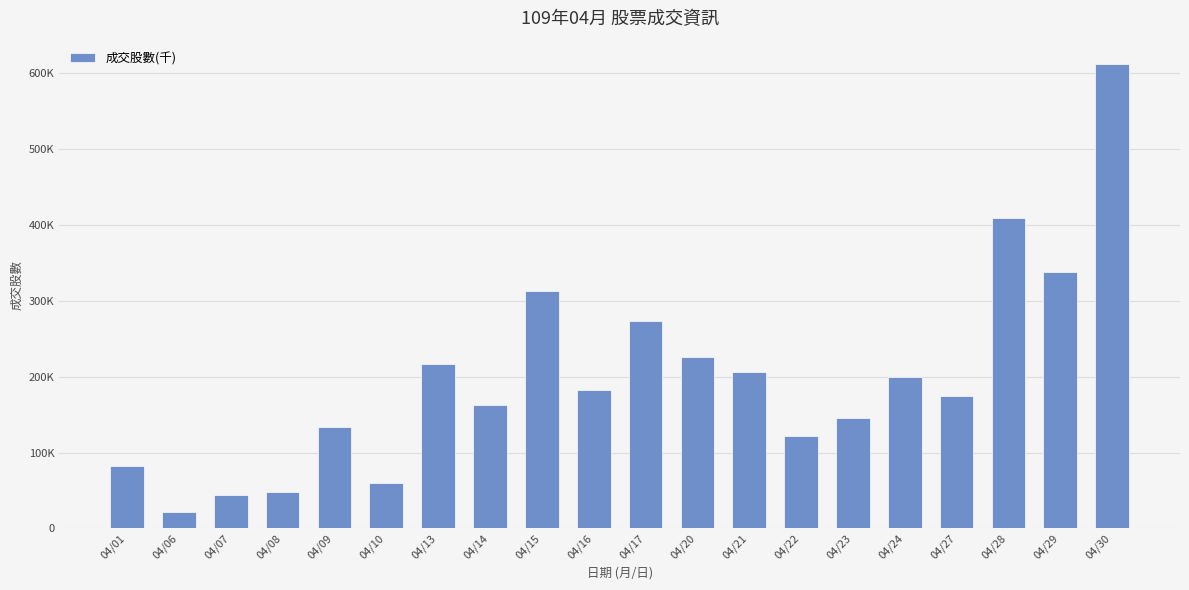

At which category does the chart reach its peak across all series?

04/30